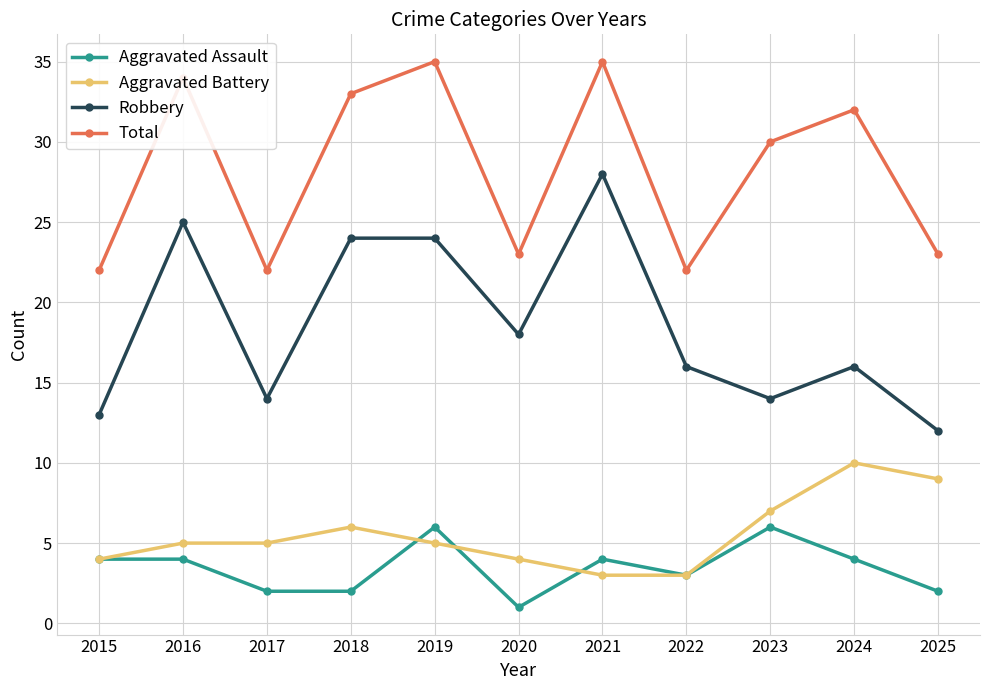

Read the Aggravated Battery value at 2022.

3